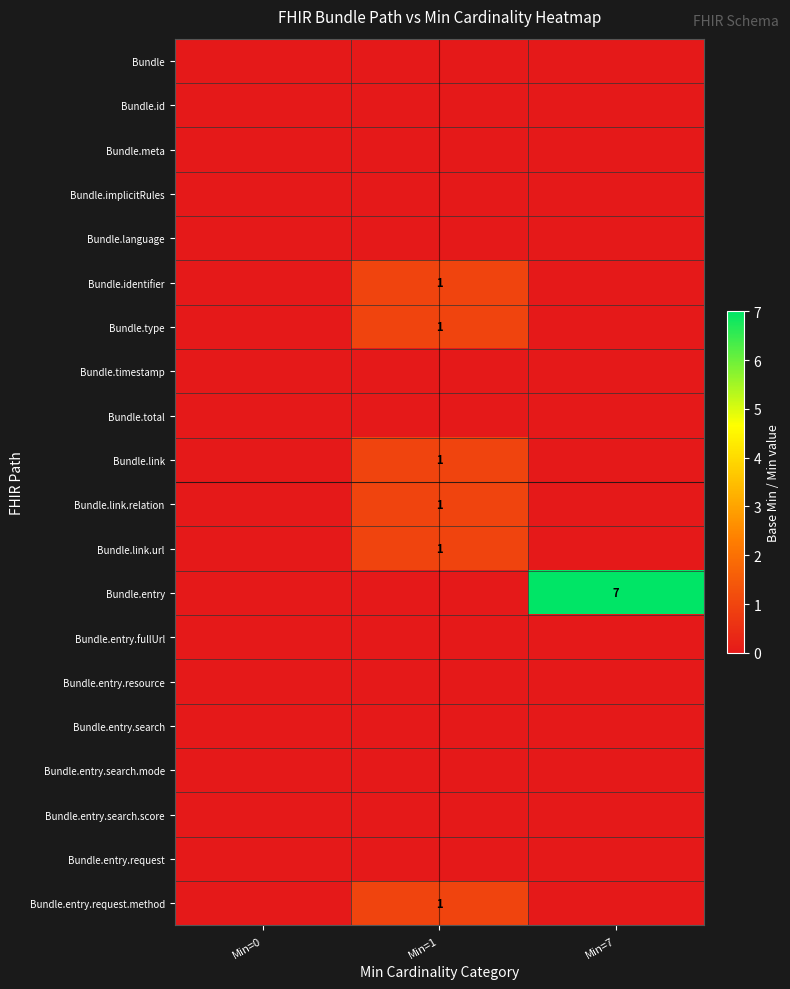

The Bundle.identifier series shows 1 at Min=1. True or false?

True